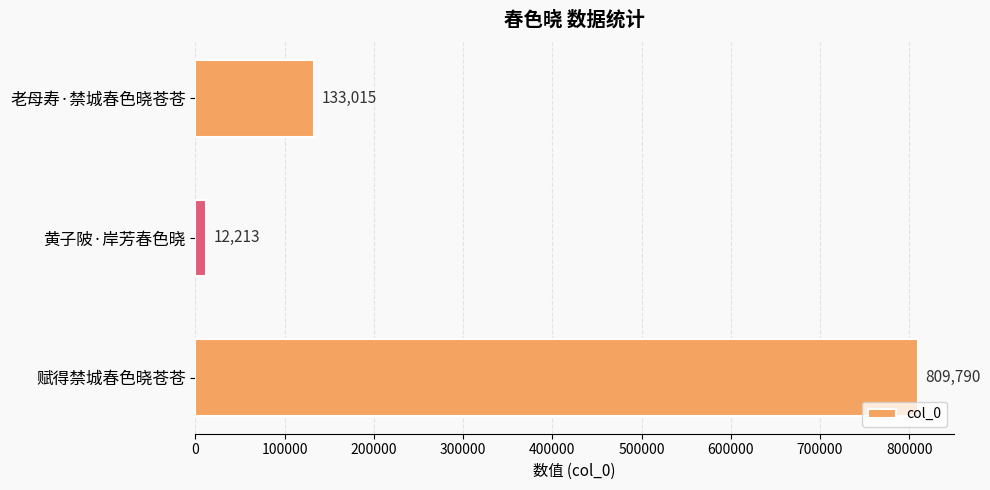

Which category has the highest value across all series?

赋得禁城春色晓苍苍